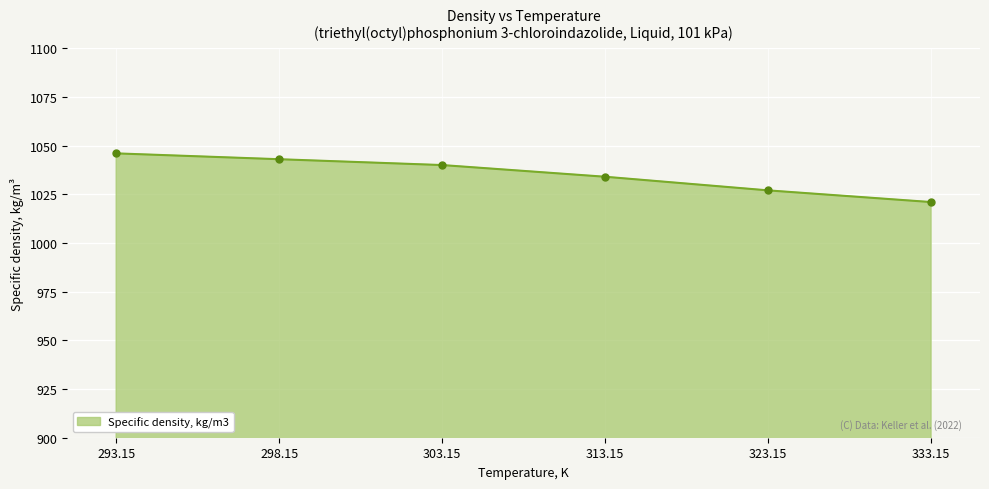

What position from the right is 298.15?

5